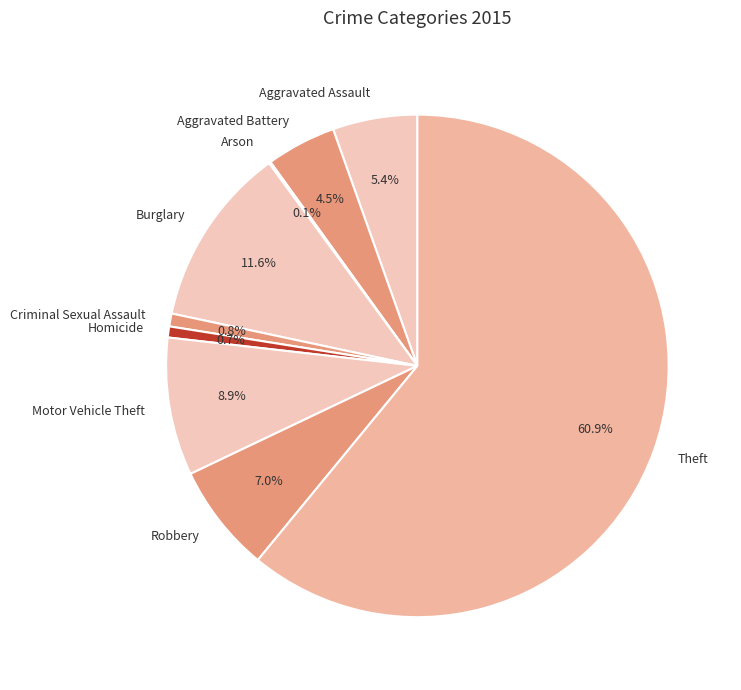

Which slice is the largest?

Theft